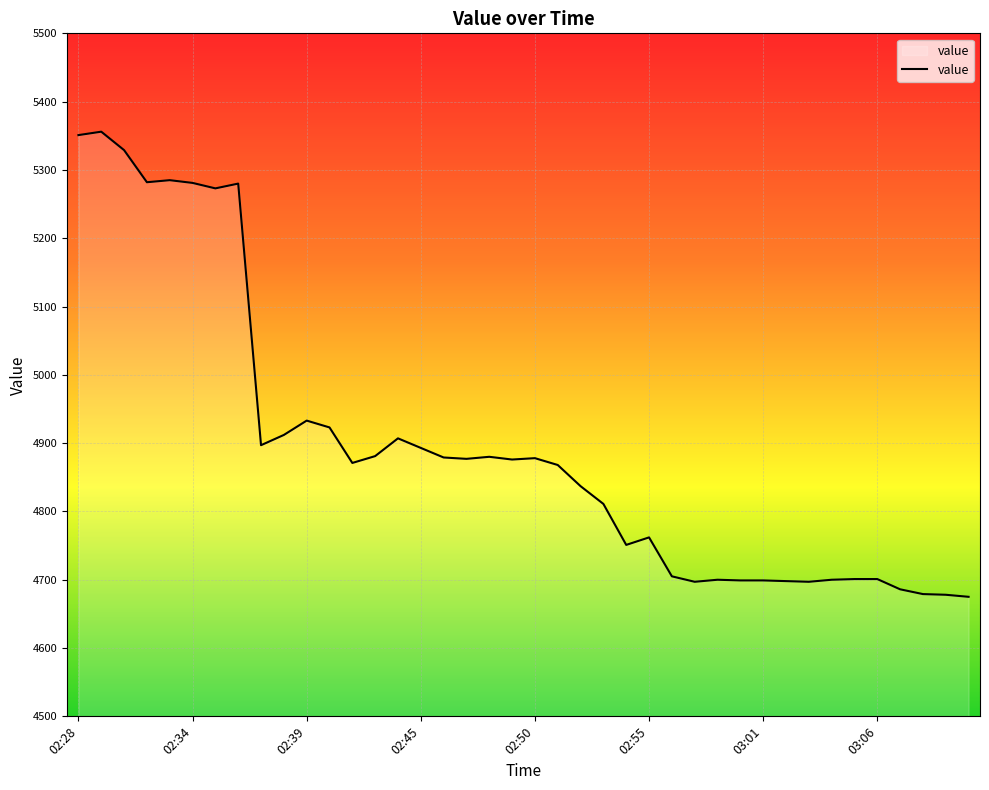

What is the greatest value displayed?

5356